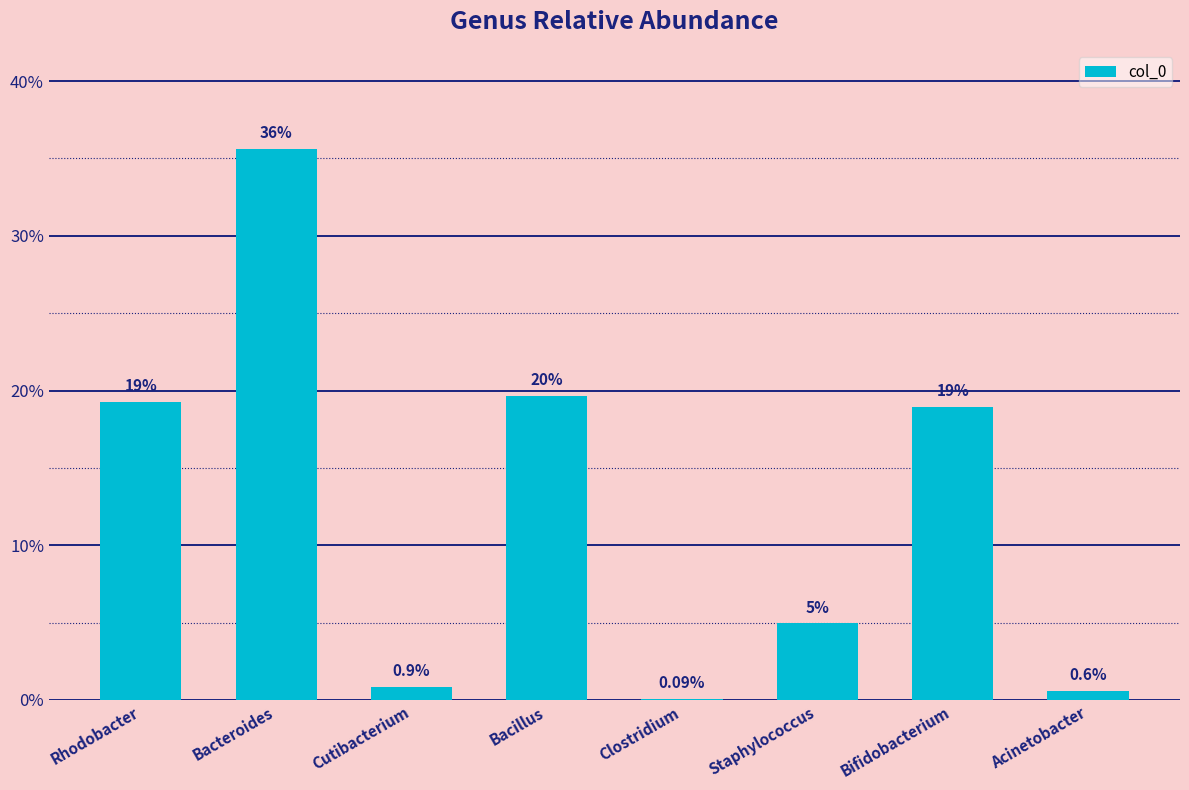

Are the bars horizontal?

No